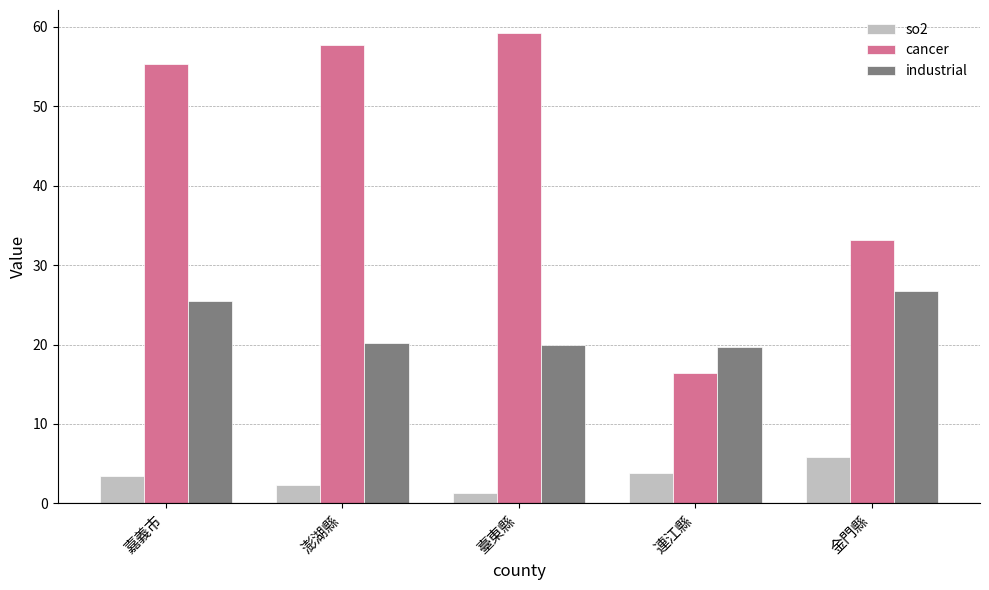

How many bars are there in each group?

3